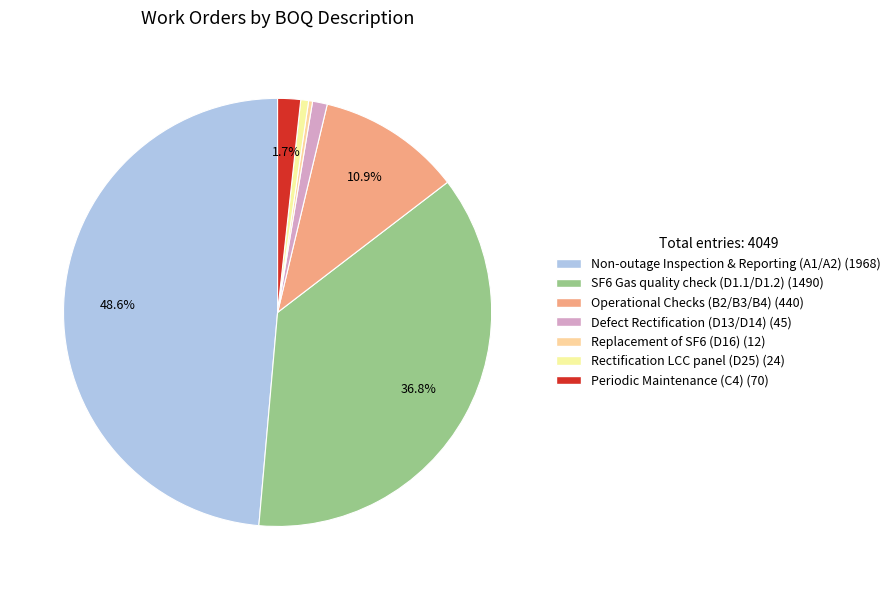

How many segments does this pie chart have?

7